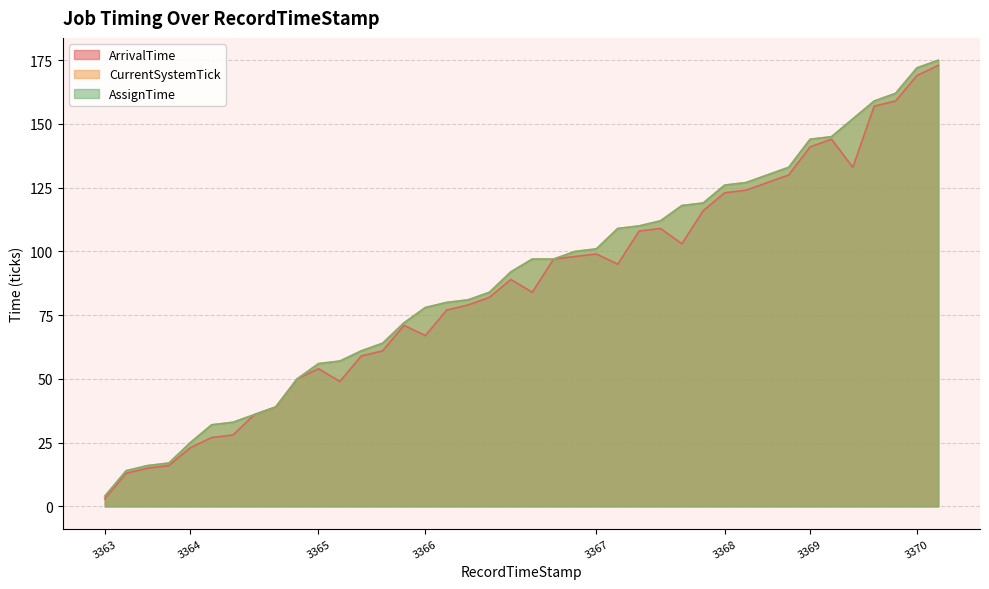

What is the sum of all CurrentSystemTick values?

3579